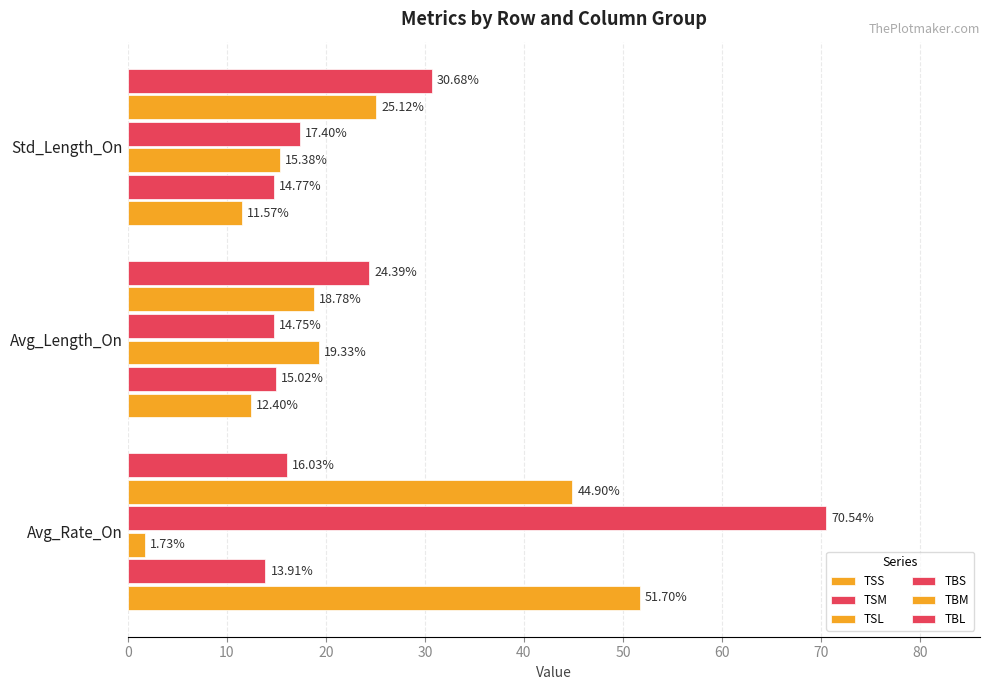

Which series has the widest spread of values?

TBS